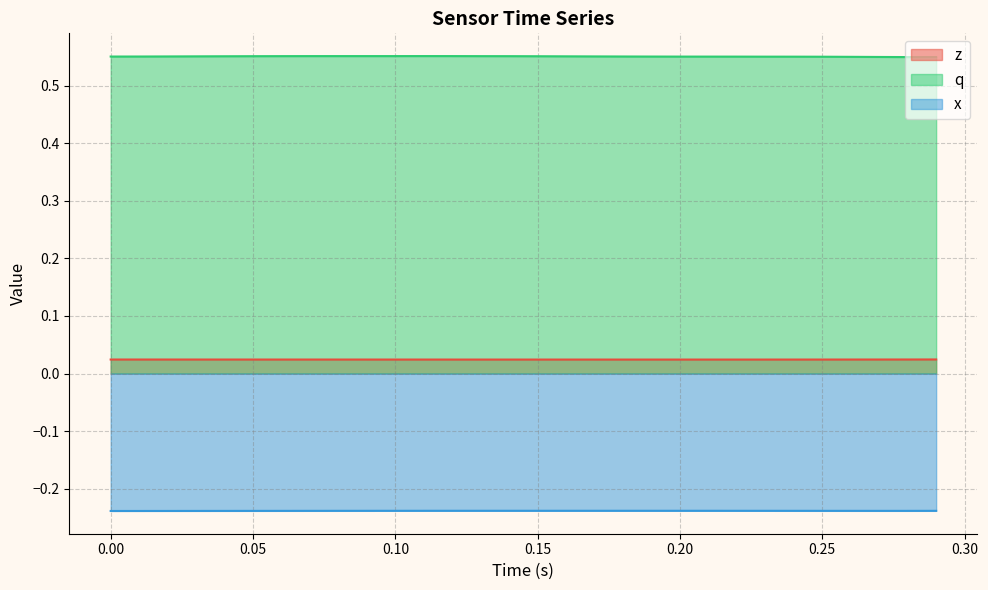

Which series has the widest spread of values?

q